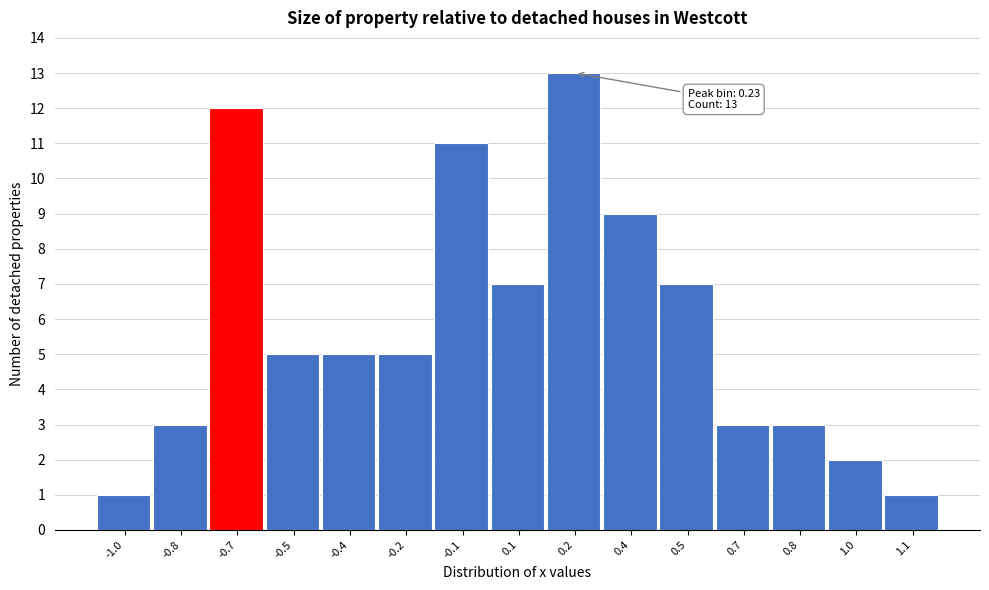

Reading left to right, what are all the values shown in this chart?

1	3	12	5	5	5	11	7	13	9	7	3	3	2	1